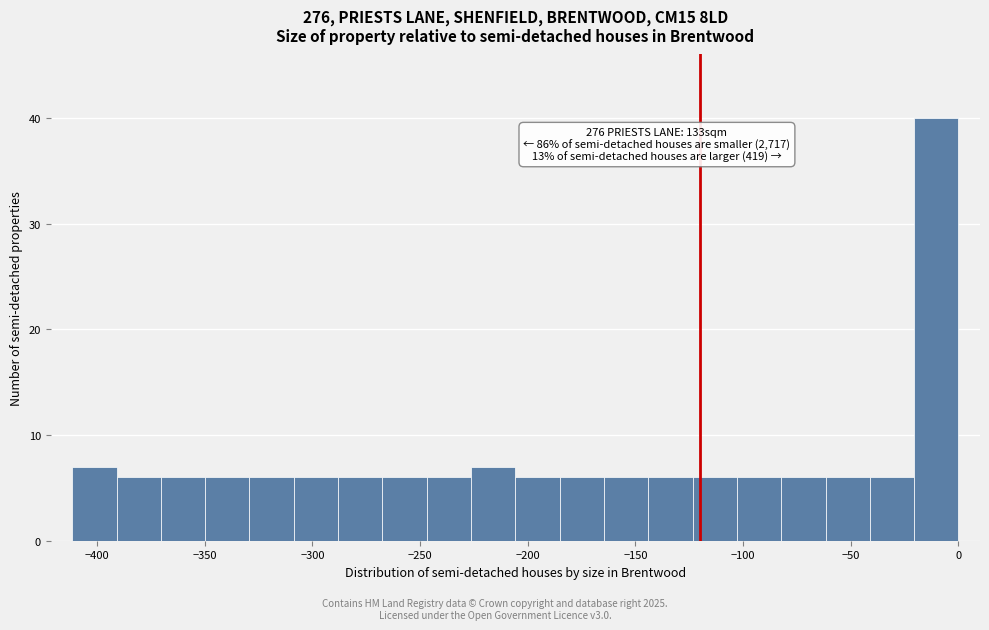

Which range on the x-axis has the tallest bar?

-20 to 0